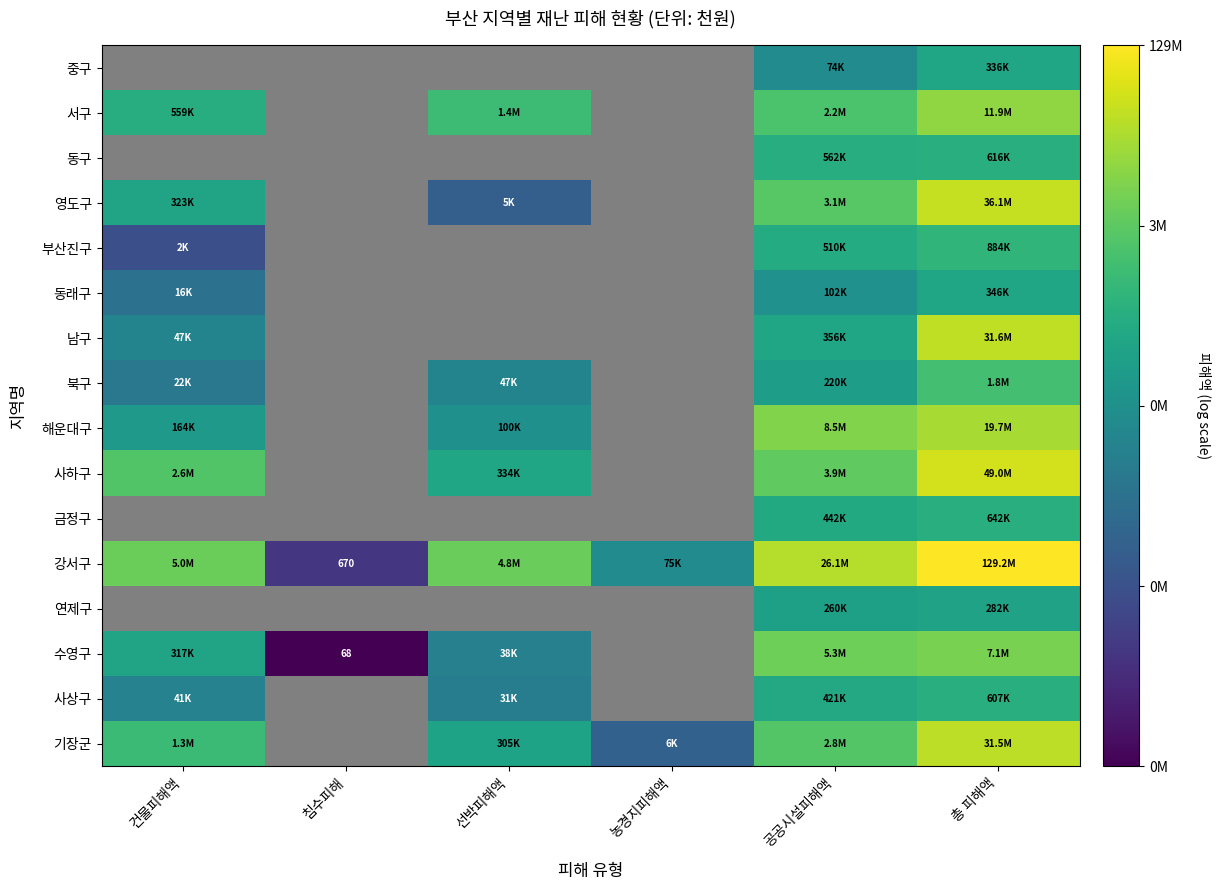

Is it true that 부산진구 equals 23.4 at 공공시설피해액?

False